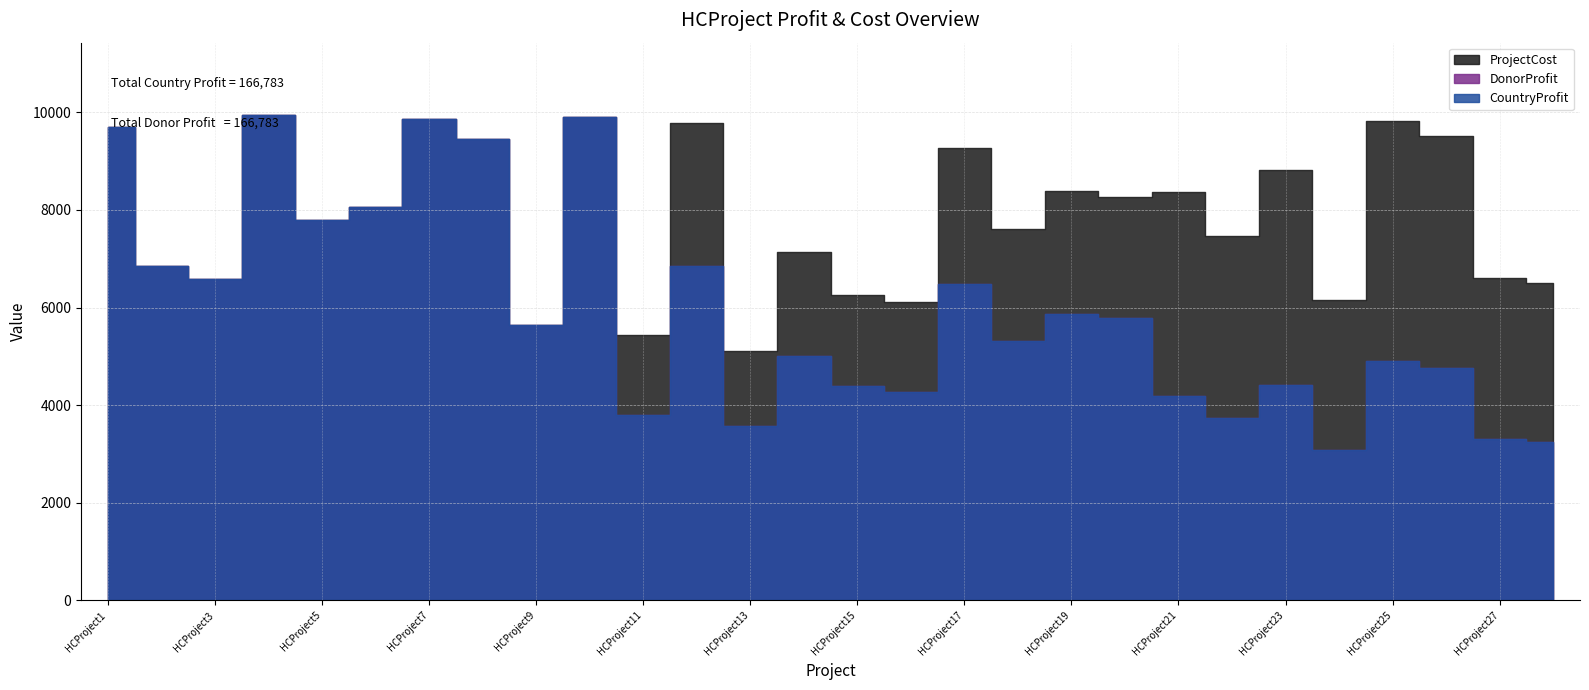

List the labels in order of DonorProfit value, largest first.

HCProject4, HCProject10, HCProject7, HCProject1, HCProject8, HCProject6, HCProject5, HCProject2, HCProject12, HCProject3, HCProject17, HCProject19, HCProject20, HCProject9, HCProject18, HCProject14, HCProject25, HCProject26, HCProject23, HCProject15, HCProject16, HCProject21, HCProject11, HCProject22, HCProject13, HCProject27, HCProject28, HCProject24